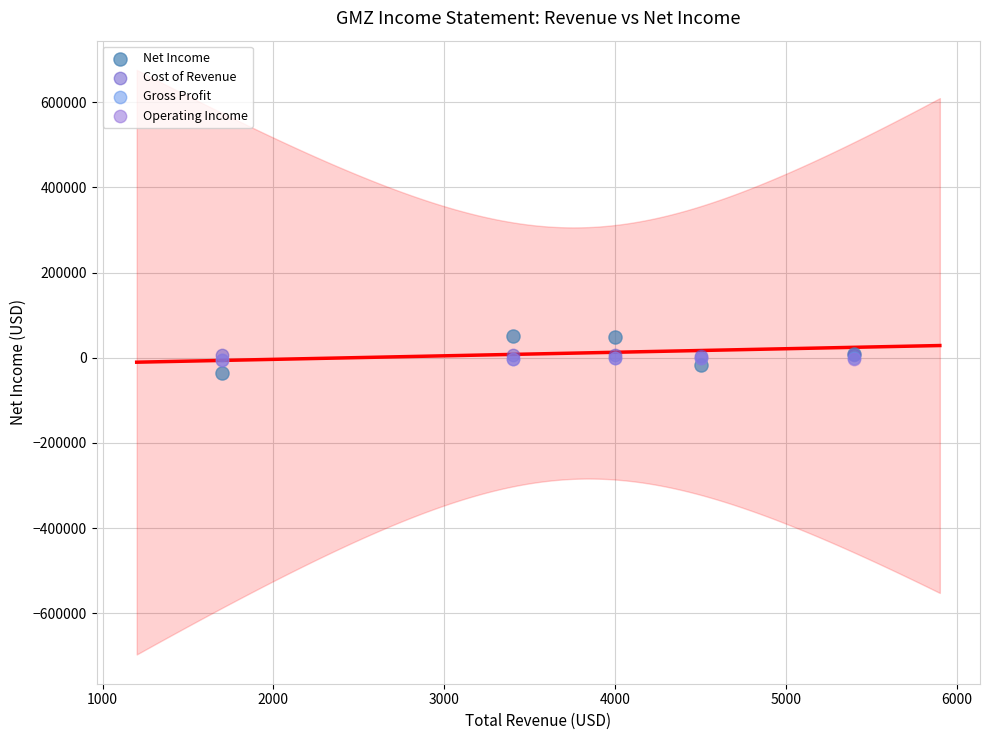

What are all the series names shown in the legend?

Net Income, Cost of Revenue, Gross Profit, Operating Income